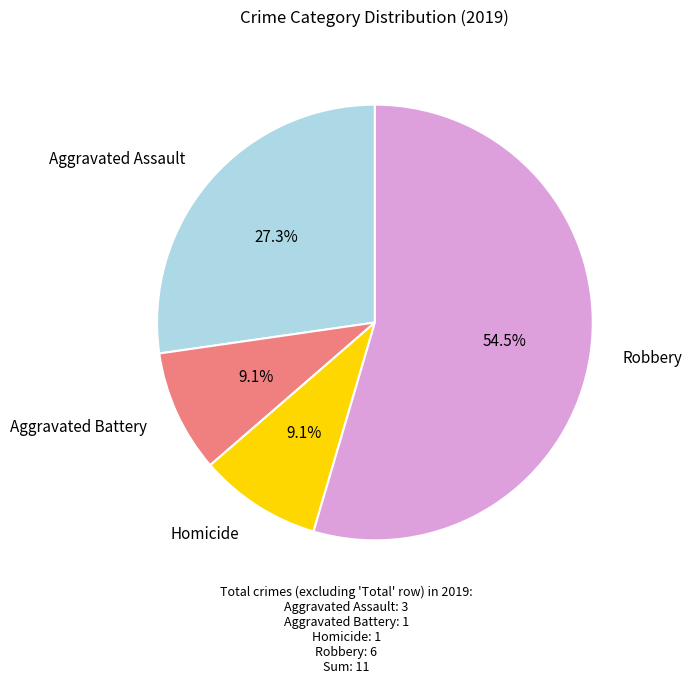

Does any single category account for the majority?

Yes